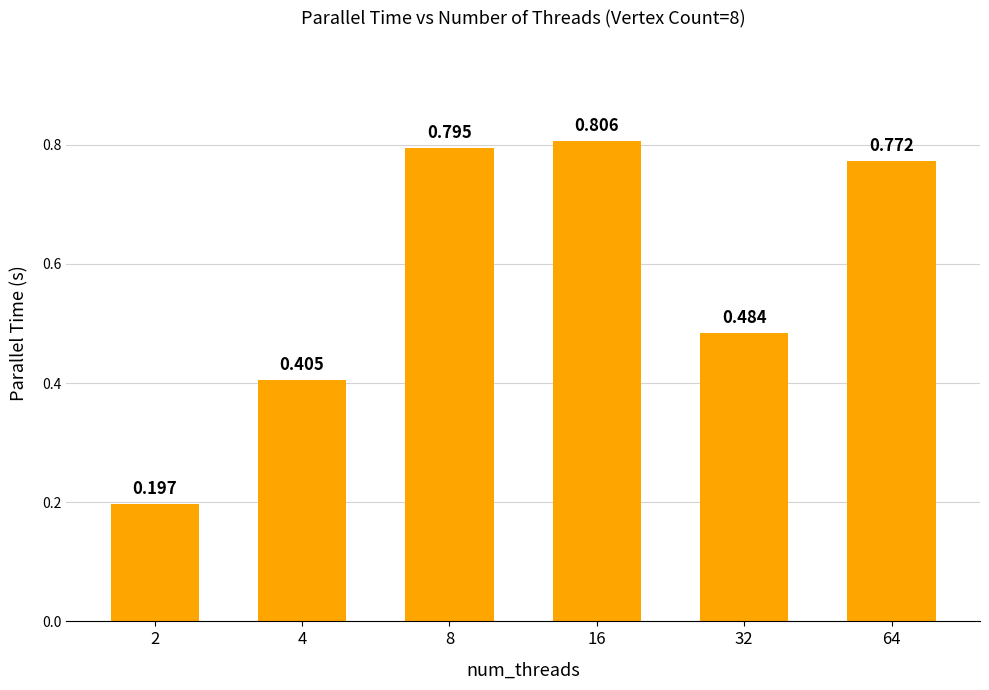

The chart shows a value of 0.7 at 32. True or false?

False